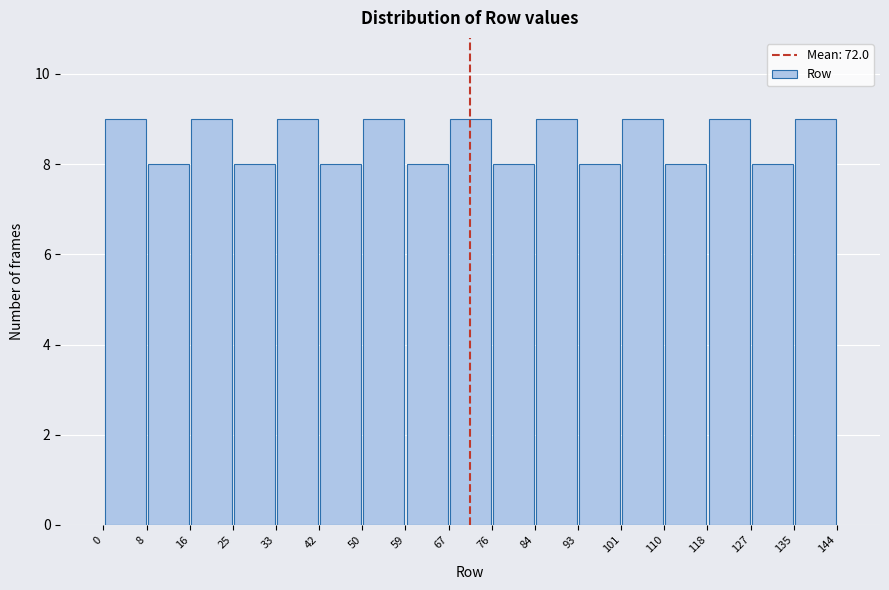

Reading left to right, transcribe this chart: for each bar, give the range it covers on the x-axis and its height. The values are not printed on the chart, so give them approximately, as read against the axis.

0 to 8: 9
8 to 16: 8
16 to 25: 9
25 to 33: 8
33 to 42: 9
42 to 50: 8
50 to 59: 9
59 to 67: 8
67 to 76: 9
76 to 84: 8
84 to 93: 9
93 to 101: 8
101 to 110: 9
110 to 118: 8
118 to 127: 9
127 to 135: 8
135 to 144: 9